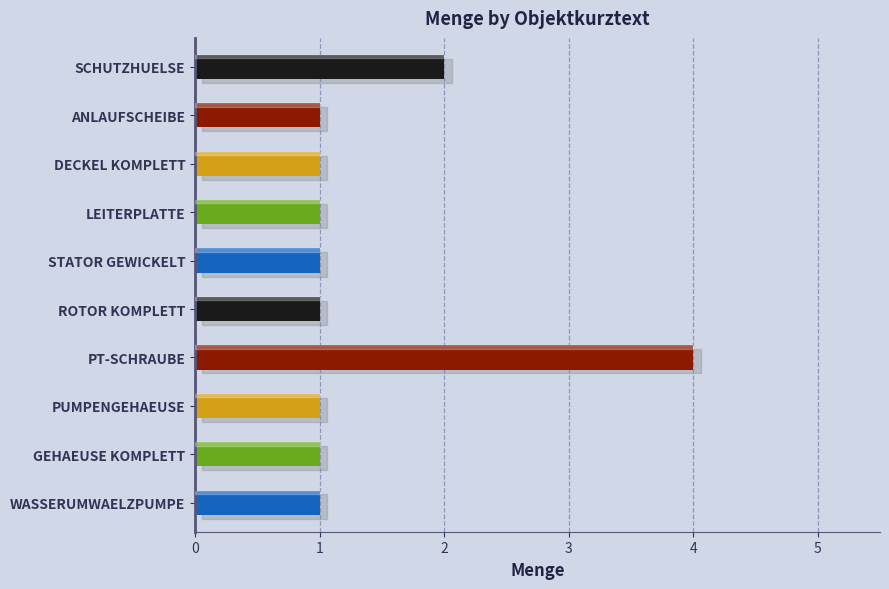

True or false: the data shows 1 at ROTOR KOMPLETT.

True